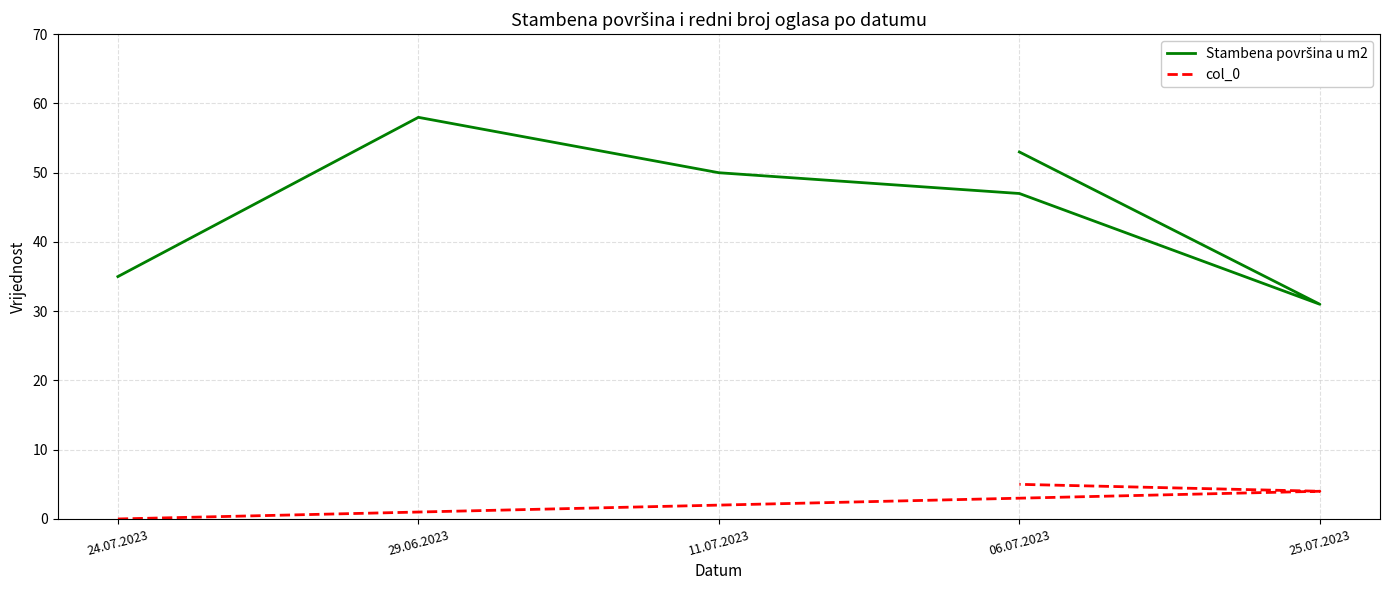

Rank the series by their maximum value, from lowest to highest.

col_0, Stambena površina u m2